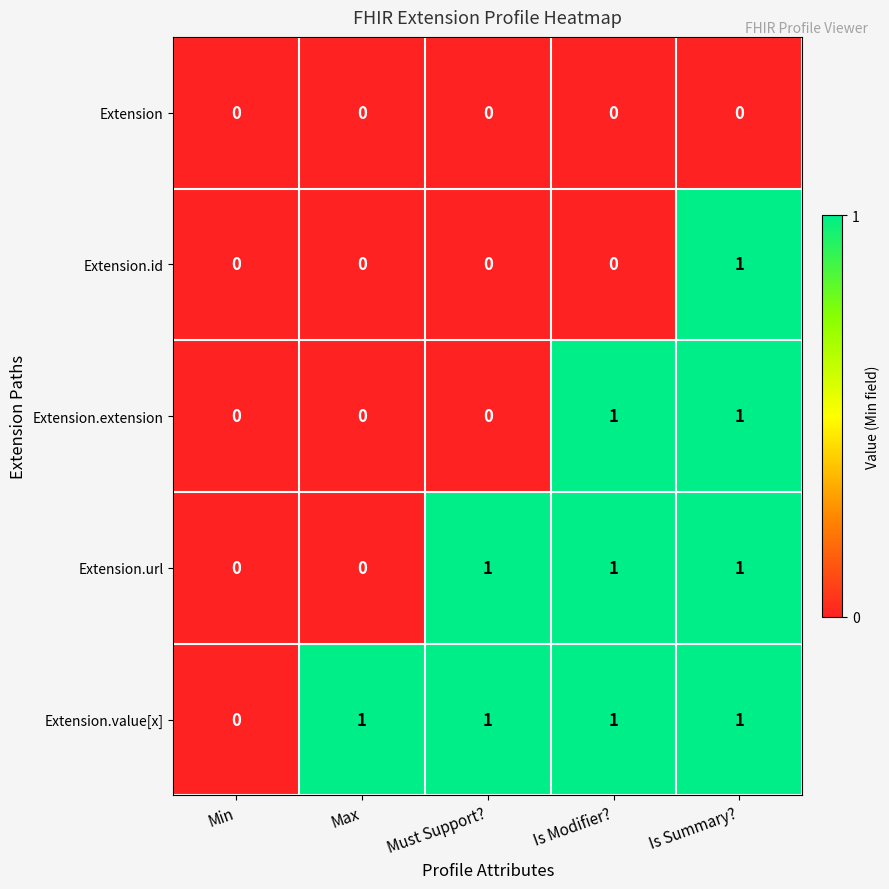

At which label is Extension.value[x] closest to 0?

Min